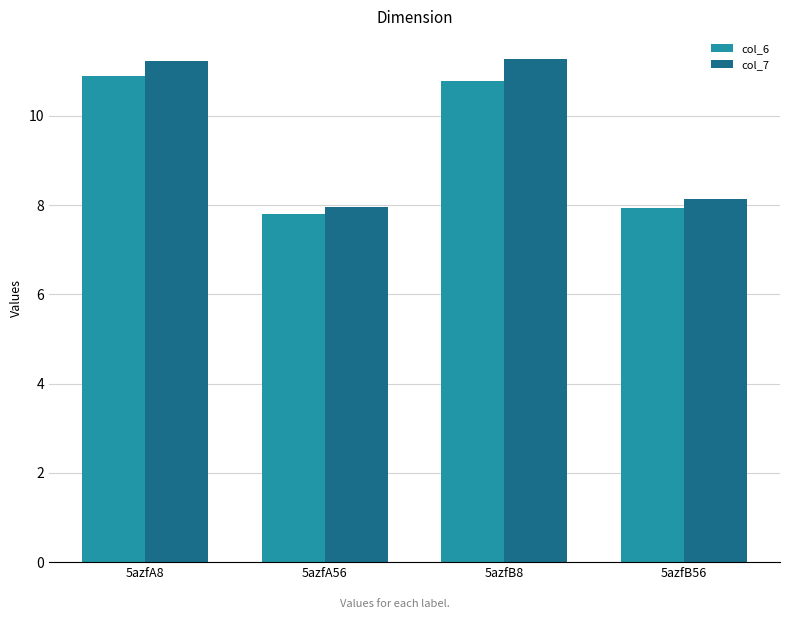

List the series in order of their peak value, lowest first.

col_6, col_7